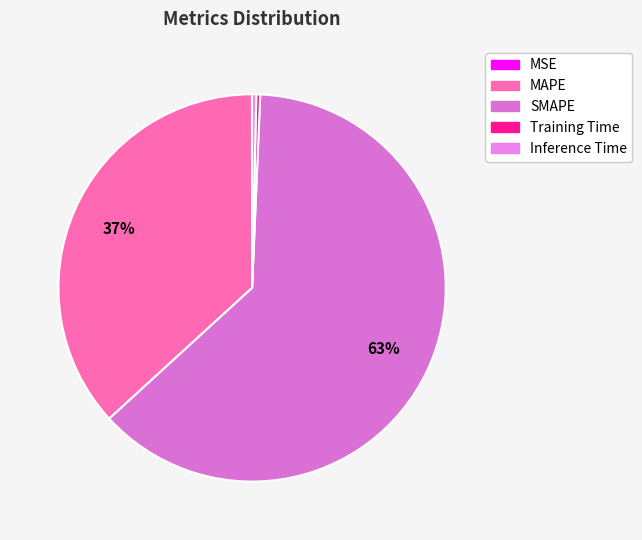

How many slices are in this pie chart?

5